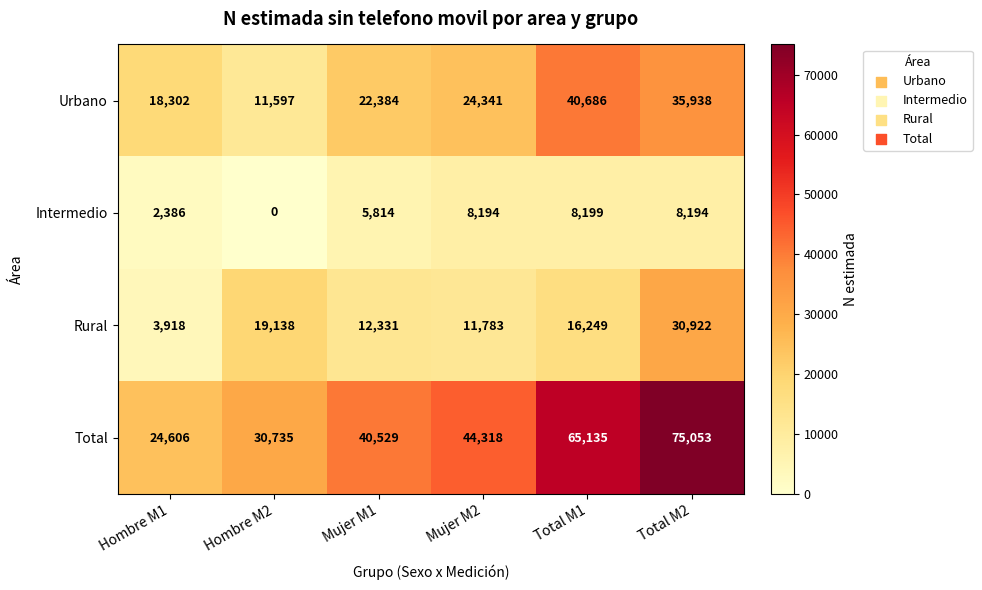

Which series has the largest total across all categories?

Total